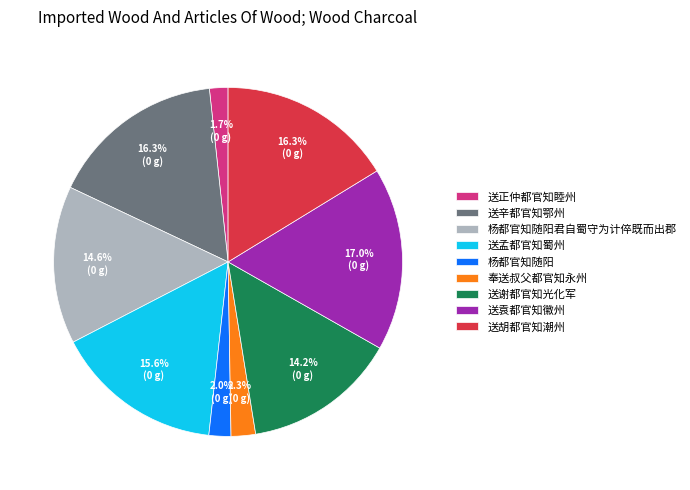

Which category has the biggest portion of the pie?

送袁都官知徽州